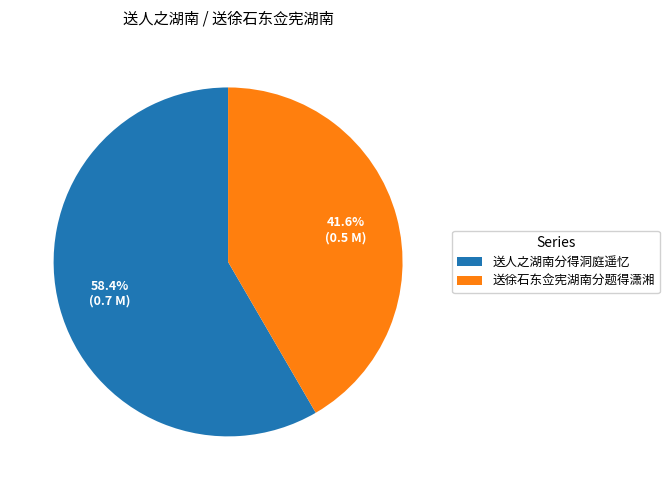

Which has a higher value, 送人之湖南分得洞庭遥忆 or 送徐石东佥宪湖南分题得潇湘?

送人之湖南分得洞庭遥忆